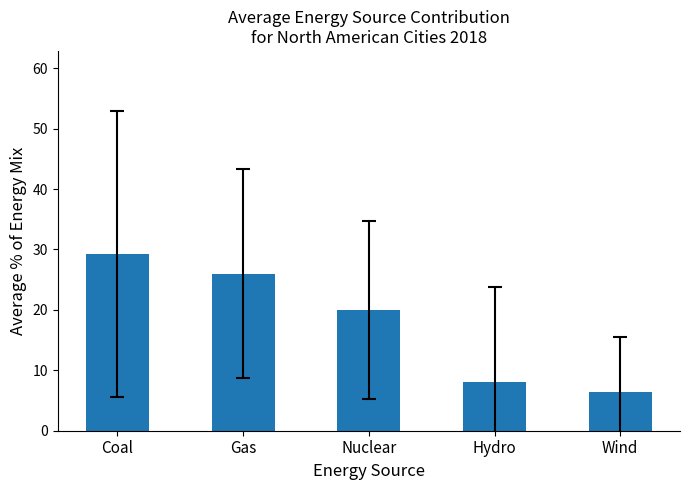

Rank the categories by value from highest to lowest.

Coal, Gas, Nuclear, Hydro, Wind